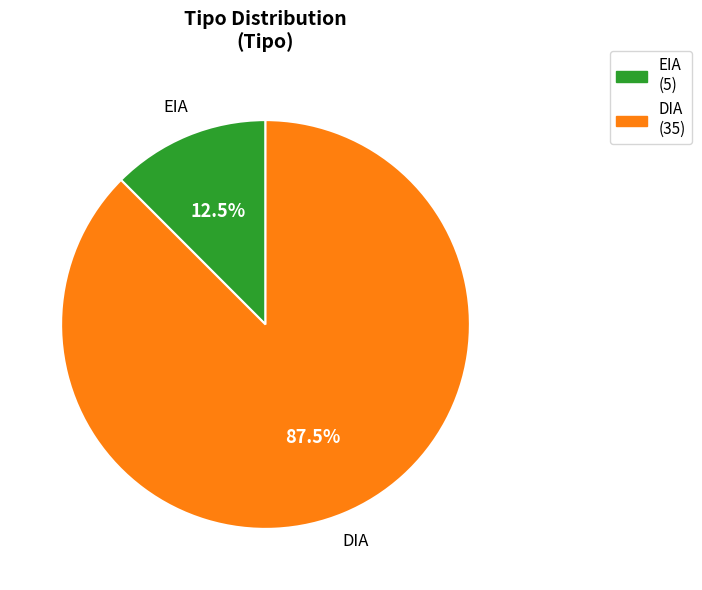

What is the smallest slice in the pie chart?

EIA